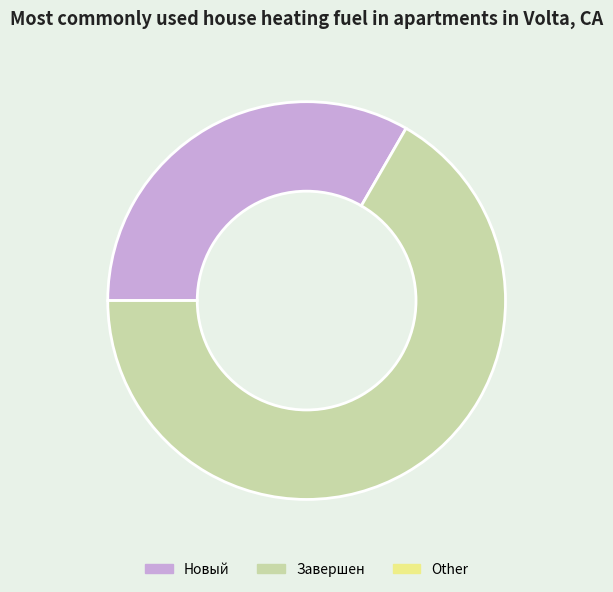

Is there any slice that represents more than half of the pie?

Yes